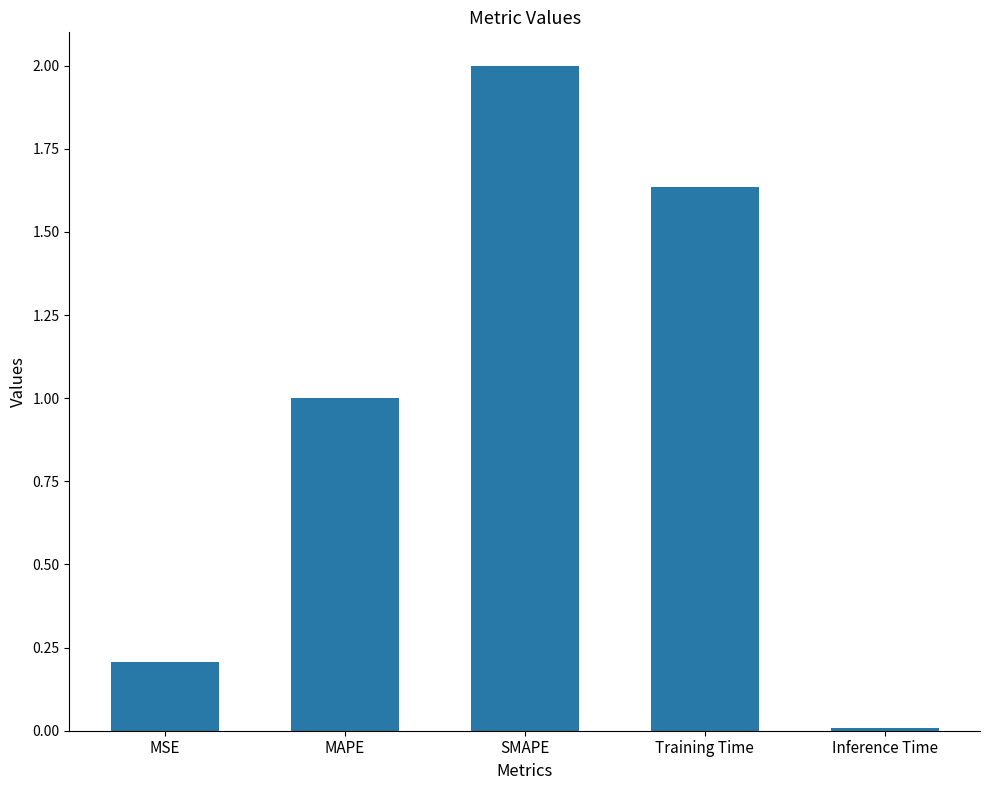

List the labels in order of value, smallest first.

Inference Time, MSE, MAPE, Training Time, SMAPE